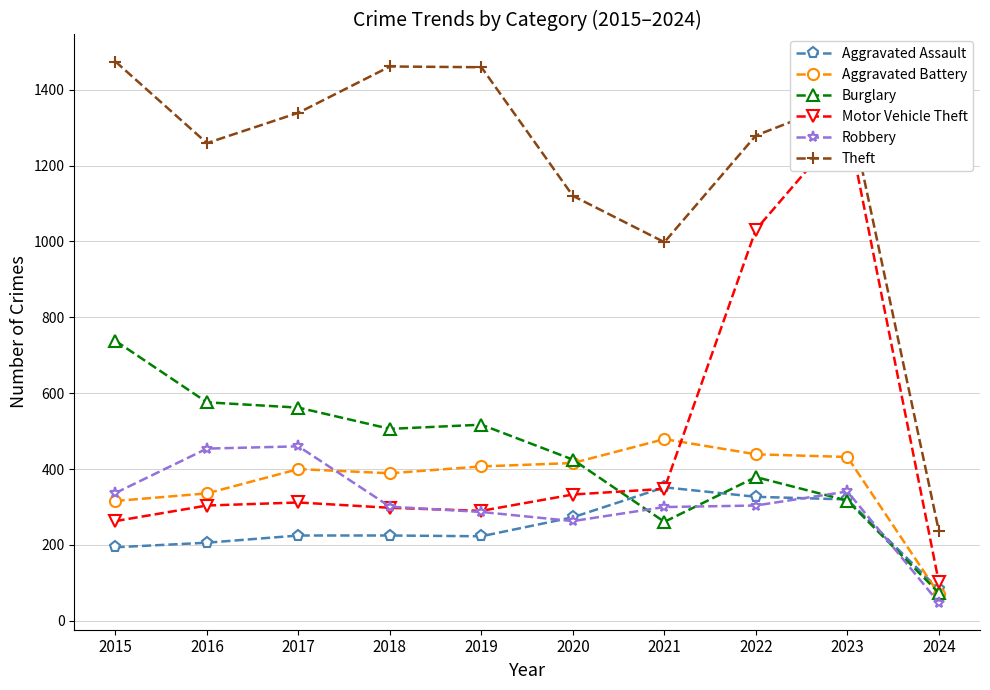

What is the value of the Aggravated Assault point at the 3rd from the left?

225